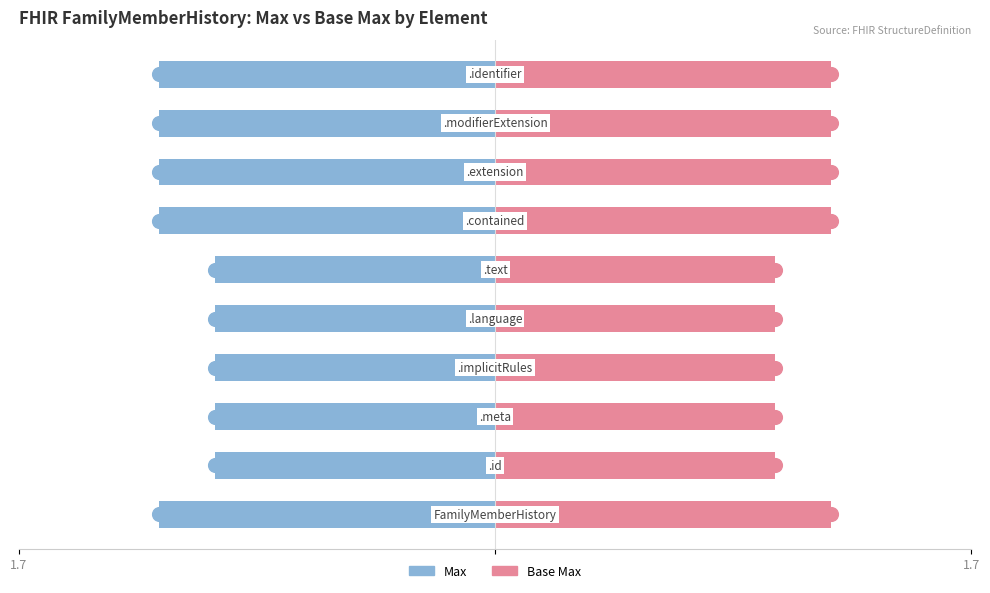

How many categories are shown in the chart?

10